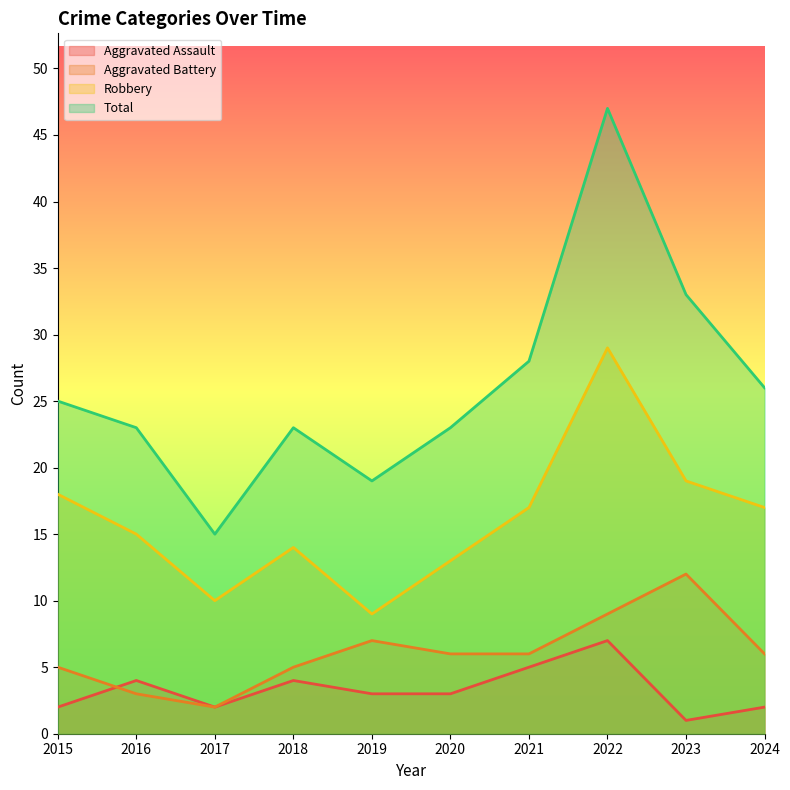

Between 2015 and 2023, which is larger?

2015